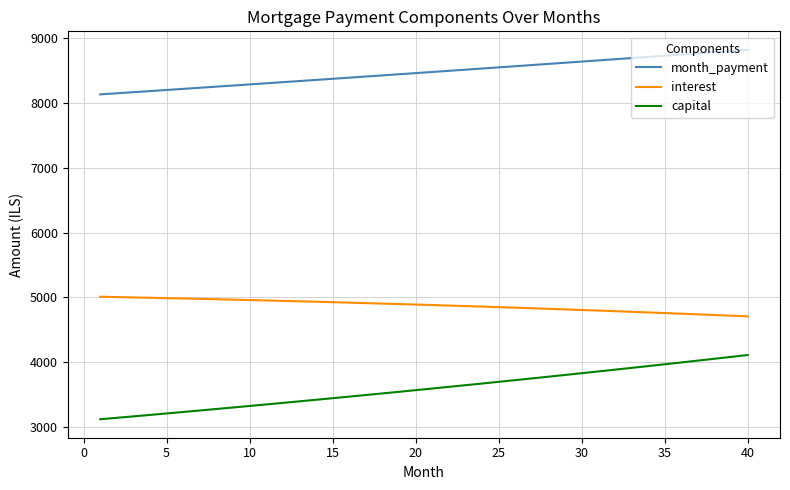

Rank the series by their maximum value, from lowest to highest.

capital, interest, month_payment